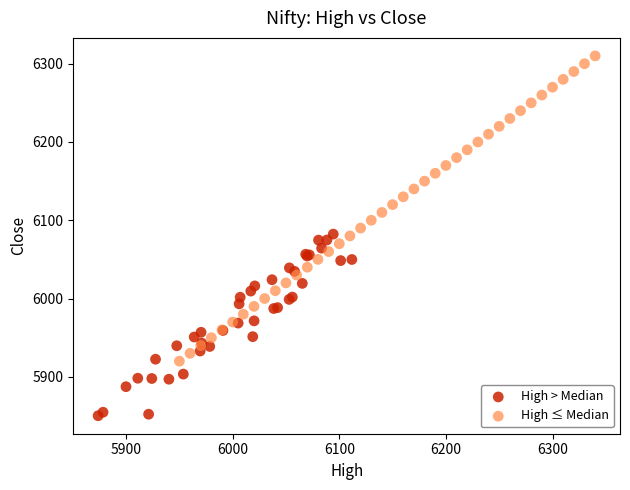

Which series reaches the minimum Y coordinate?

High > Median